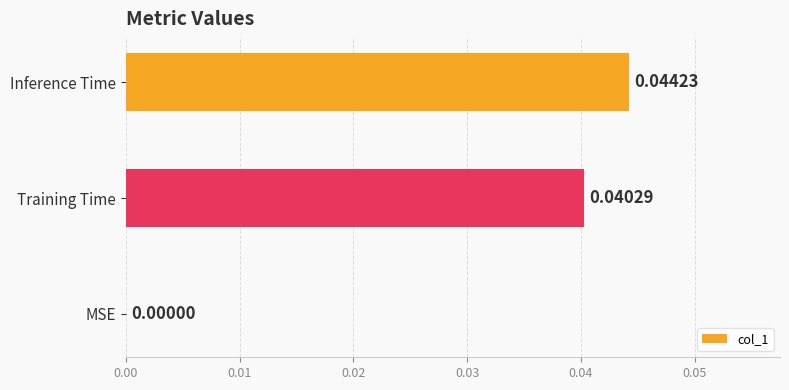

Which category has the highest value across all series?

Inference Time